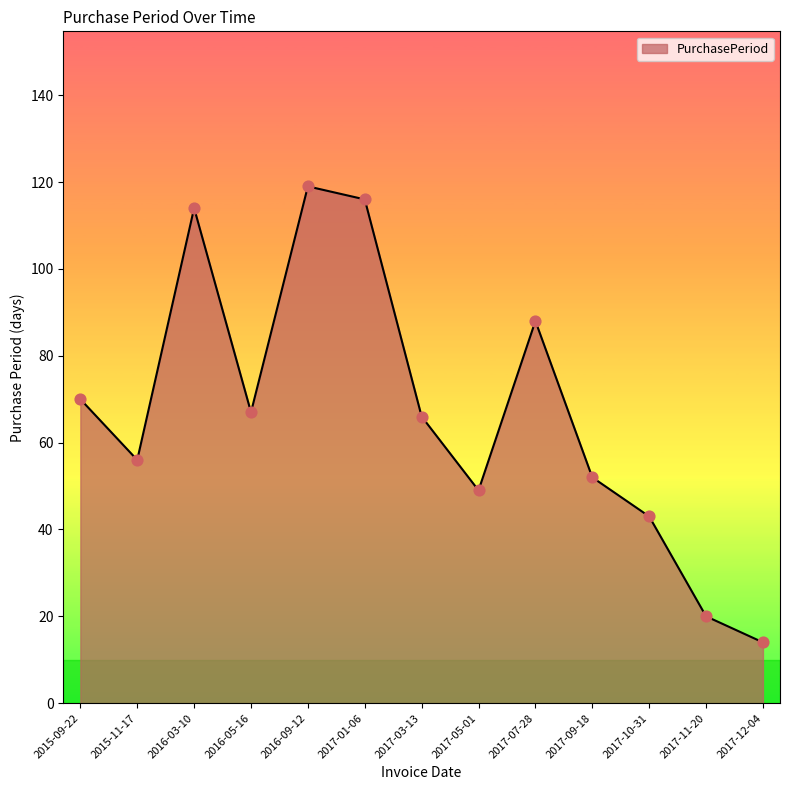

What is the change in value from 2016-03-10 to 2017-05-01?

-65